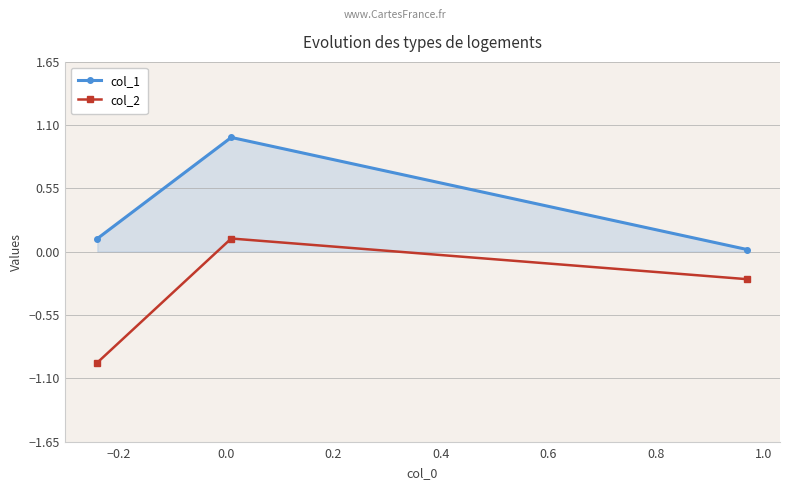

What is the value of the col_1 point at the 1st from the left?

0.1